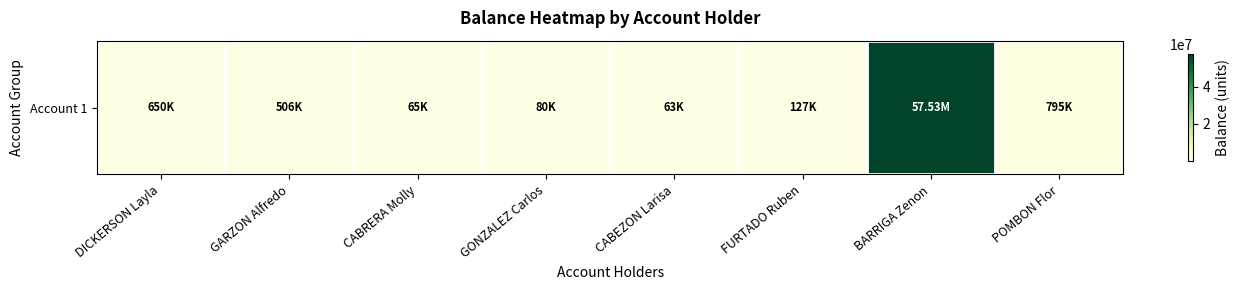

Reading right to left, extract all data points from this chart.

POMBON Flor=794823	BARRIGA Zenon=57532334	FURTADO Ruben=126732	CABEZON Larisa=63212	GONZALEZ Carlos=80055	CABRERA Molly=65401	GARZON Alfredo=505631	DICKERSON Layla=650000